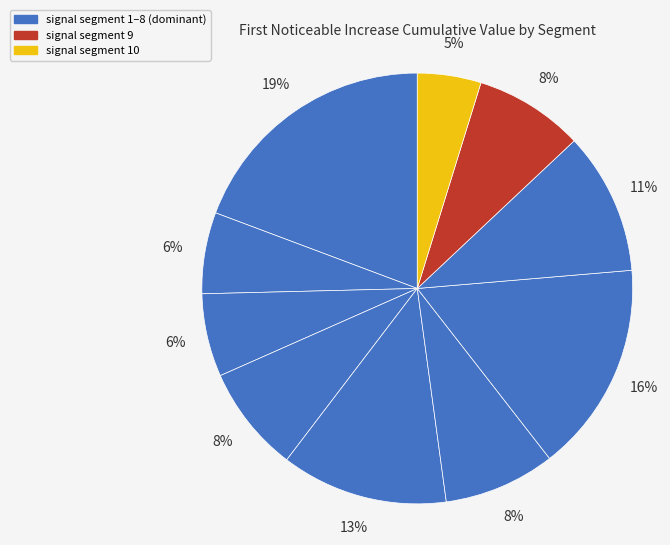

Count the number of slices in the pie.

10